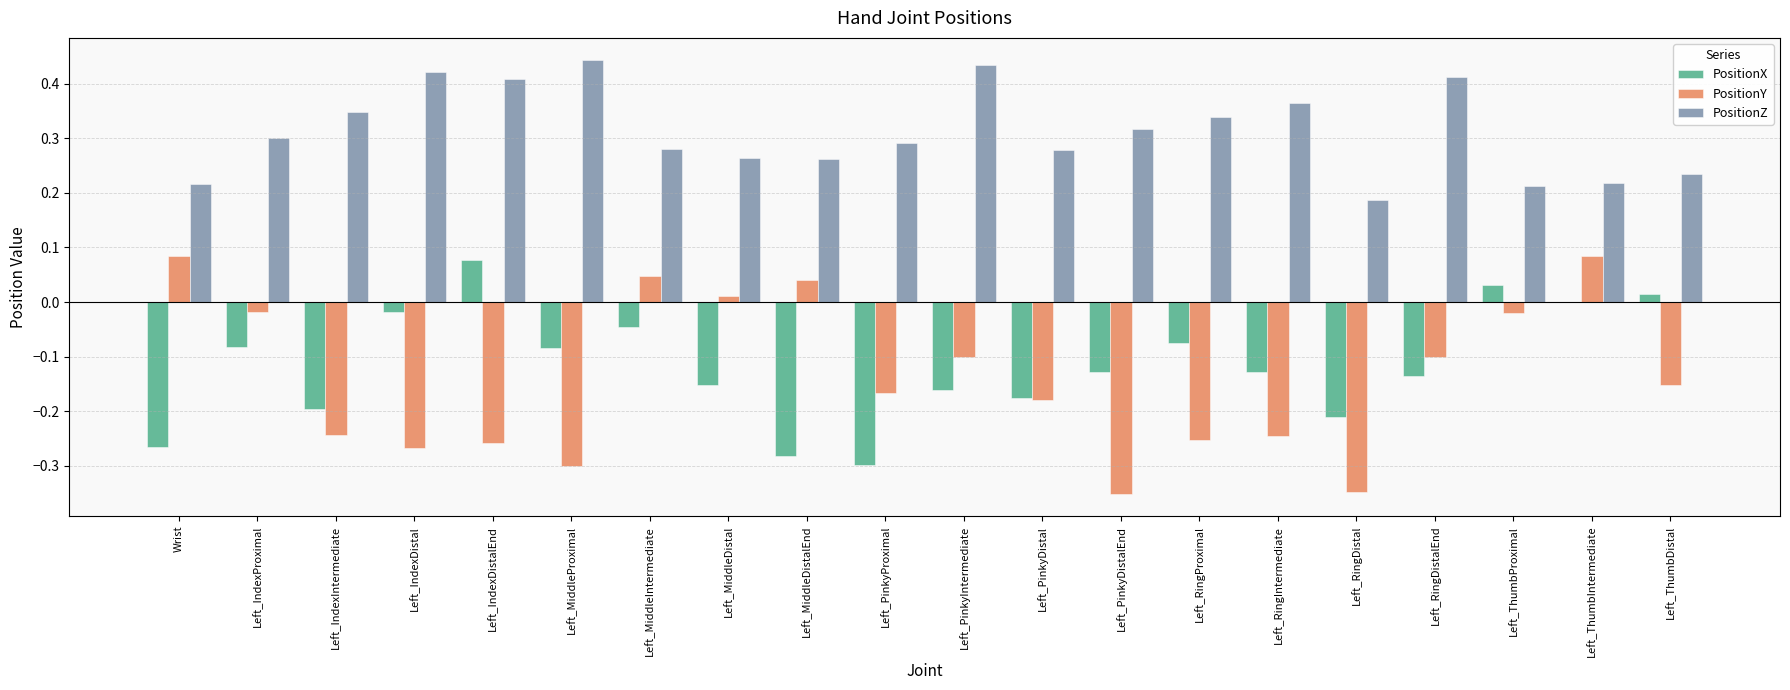

Which series changed the most between Left_IndexDistalEnd and Left_MiddleIntermediate?

PositionY